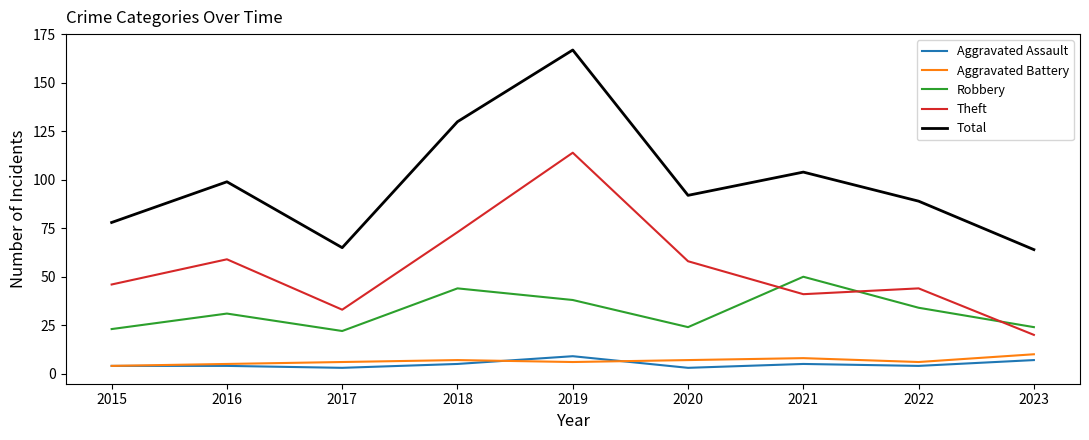

The value of Total at 2015 is 78. True or false?

True